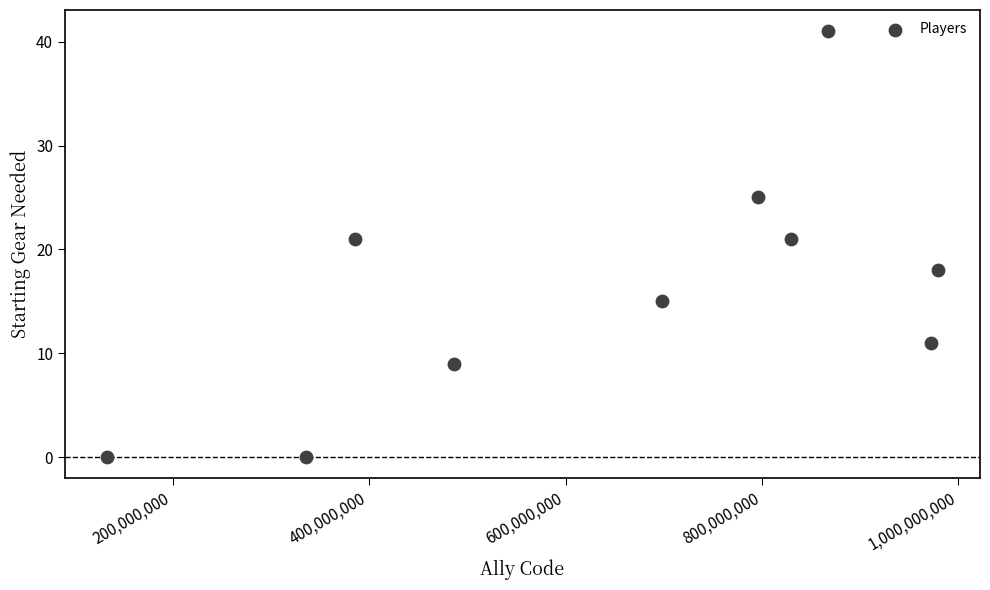

What is the average Y value?

16